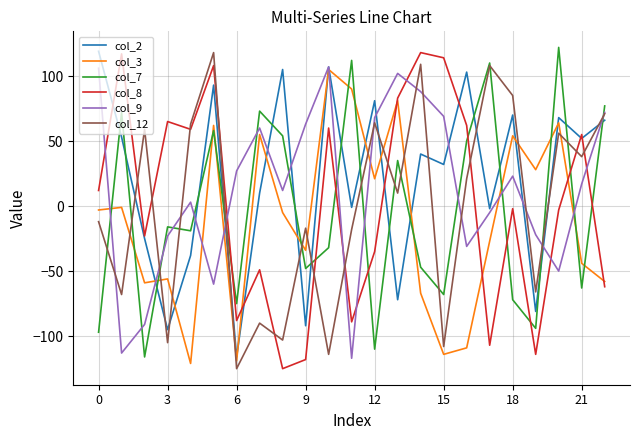

What is the smallest value displayed?

-125